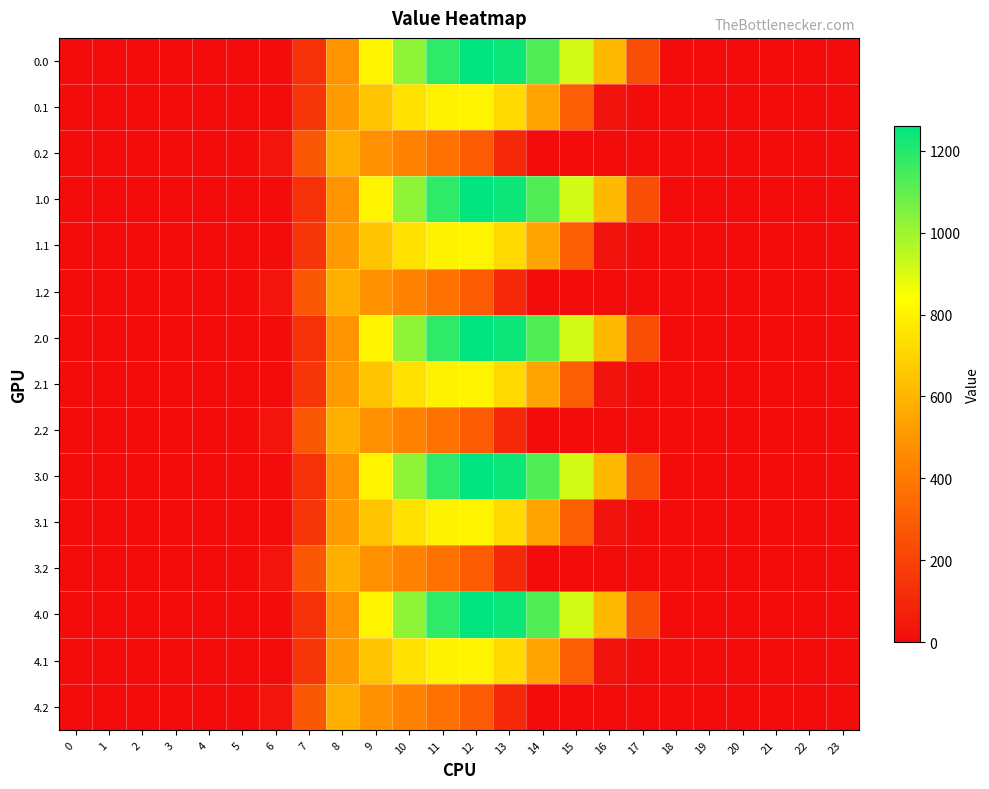

Count the number of data series in this chart.

15